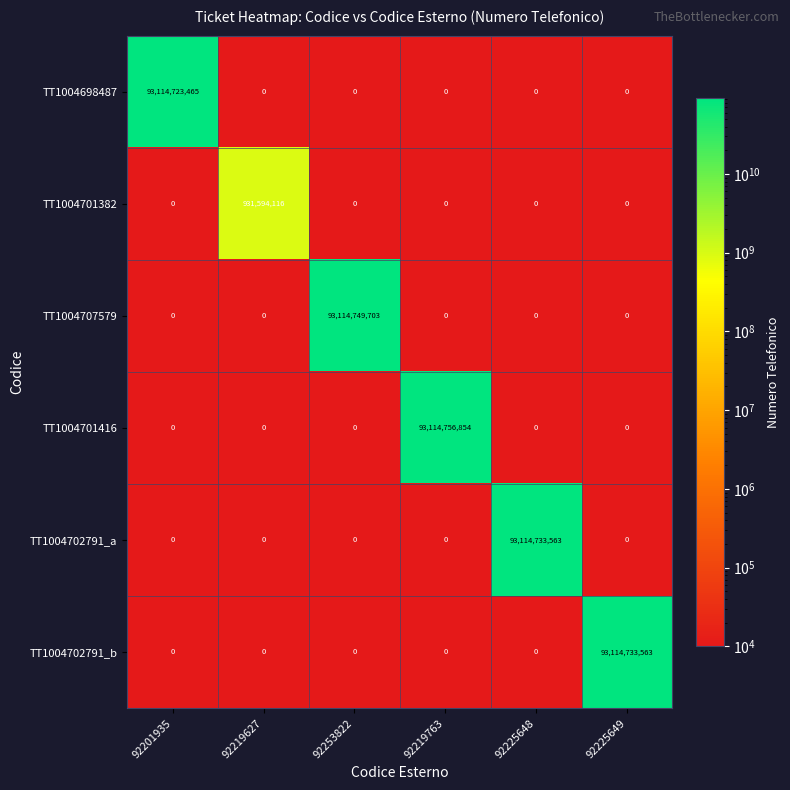

True or false: TT1004707579 has a value of 0 at 92225648.

True